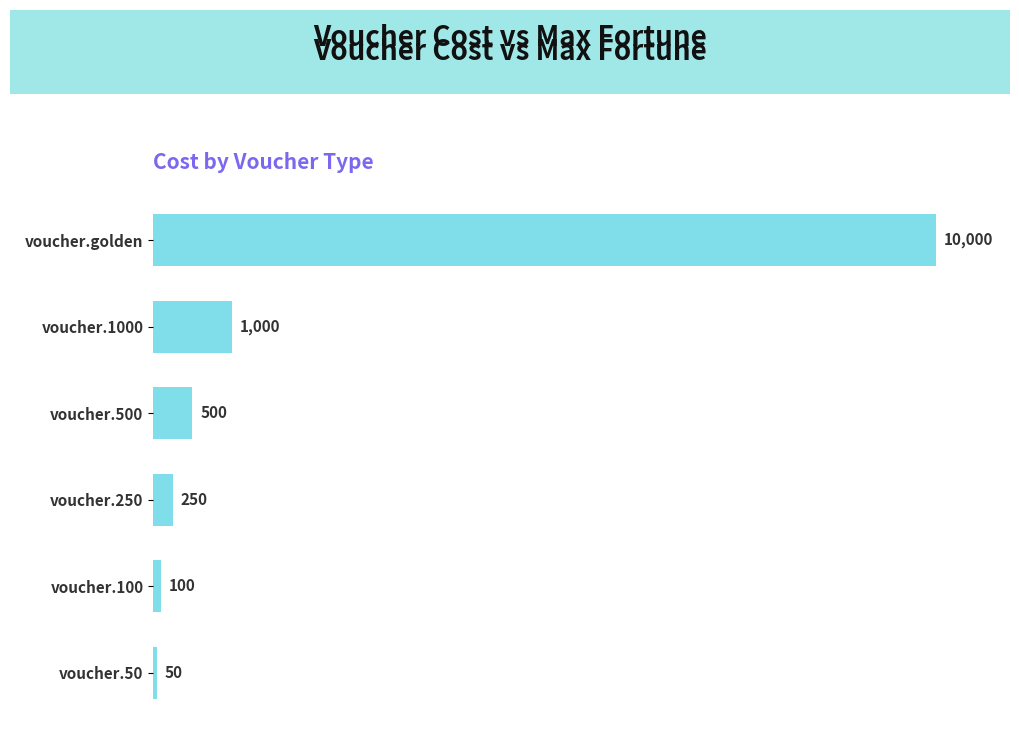

What is the sum of the values at voucher.100 and voucher.50?

150